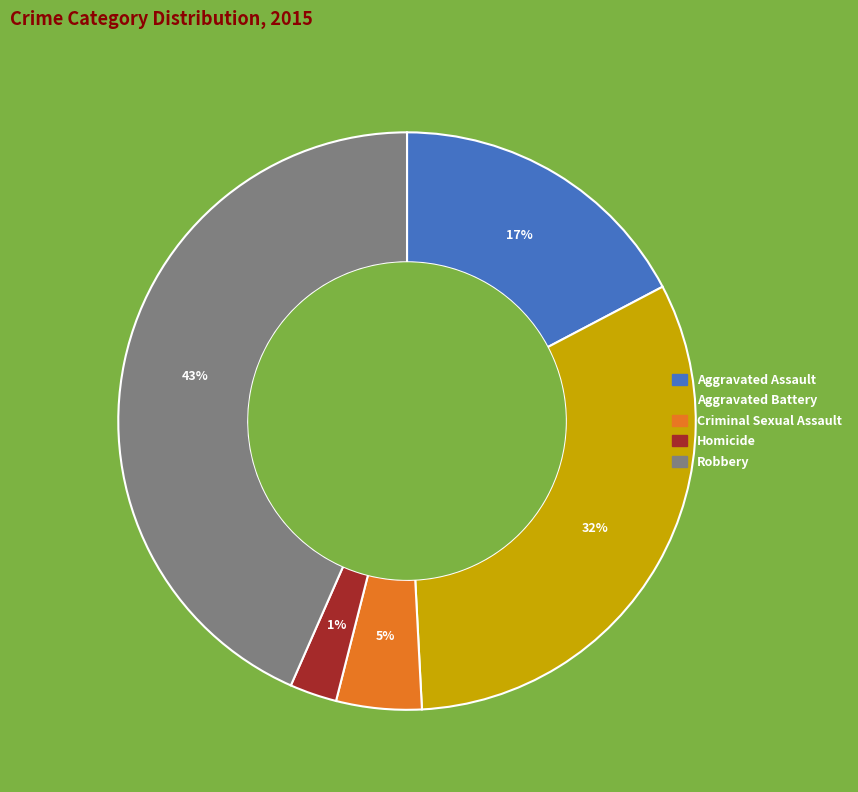

Which has a higher value, Robbery or Aggravated Battery?

Robbery